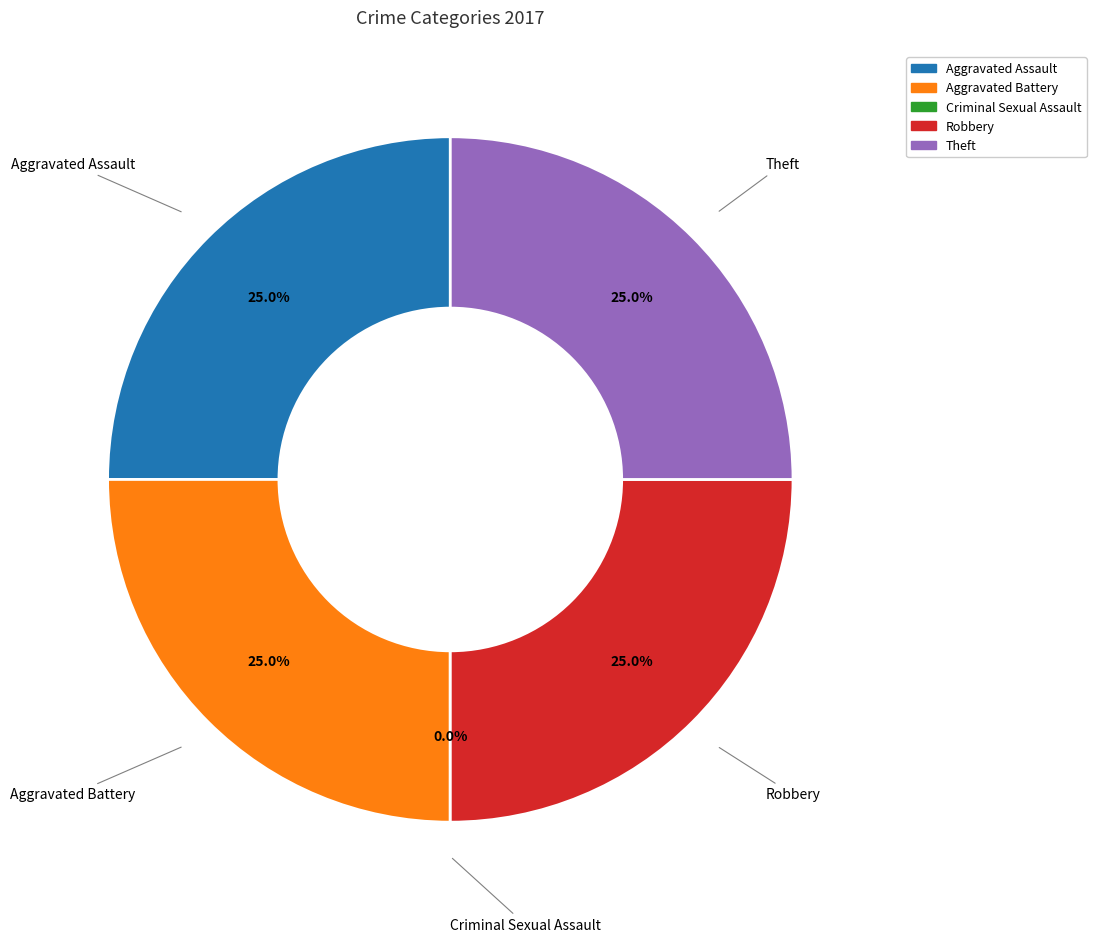

Combined, what portion of the pie is Robbery and Aggravated Assault?

50.0%